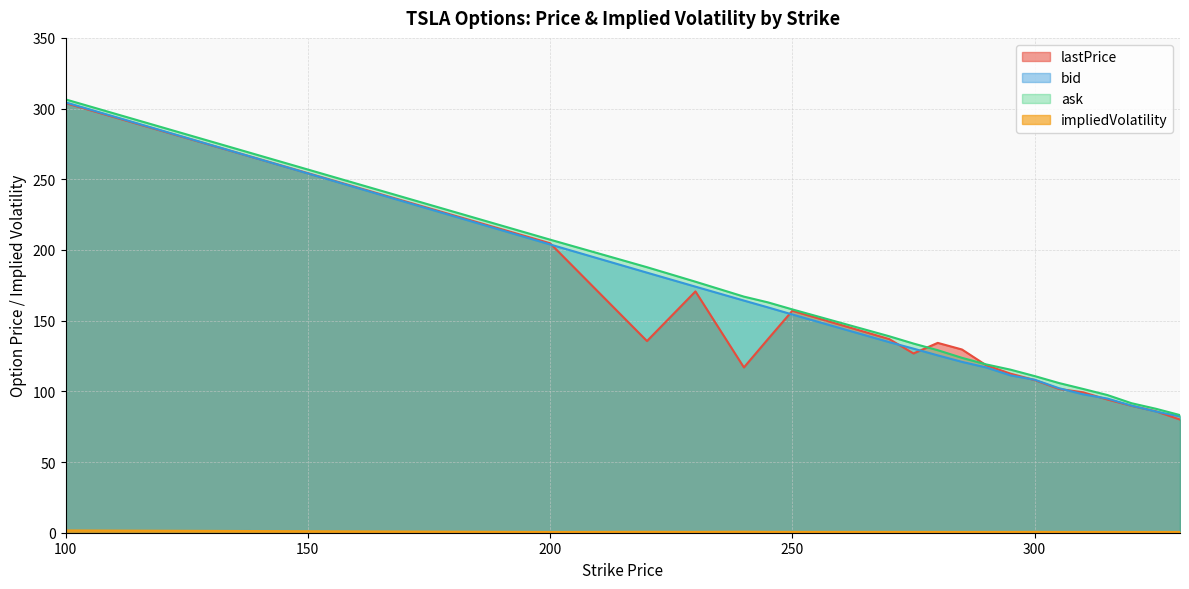

What is the smallest value displayed?

0.5